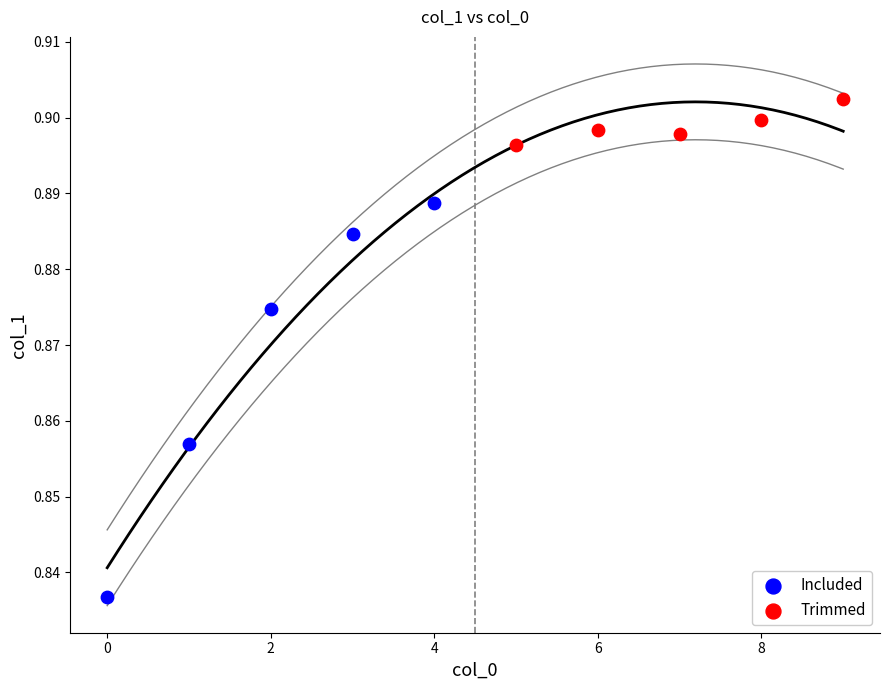

Which series contains the highest Y value?

Trimmed